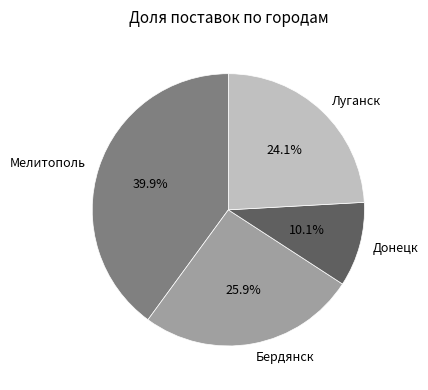

To the nearest percent, what percentage of the pie is Мелитополь?

40%